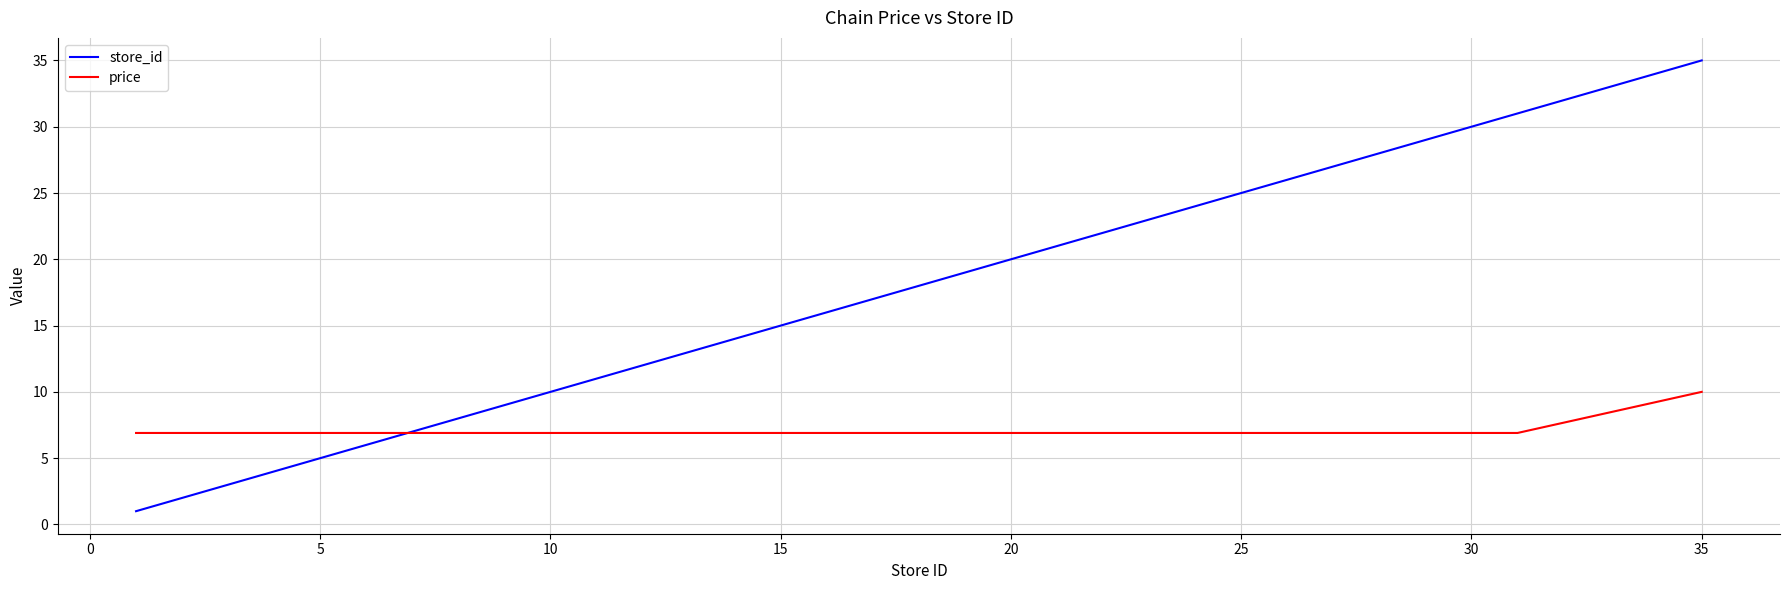

After their last crossing, which series has the higher values: store_id or price?

store_id